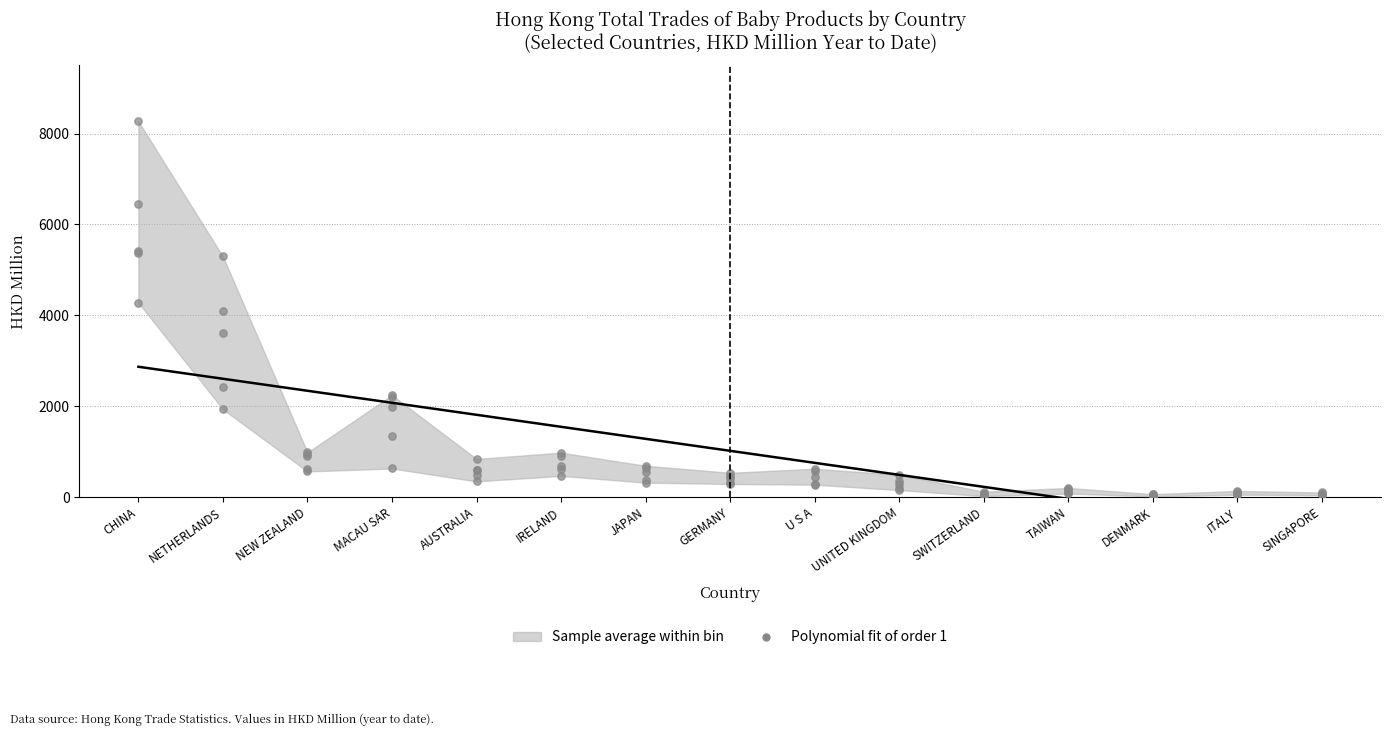

Between JAPAN and AUSTRALIA, which is larger?

AUSTRALIA